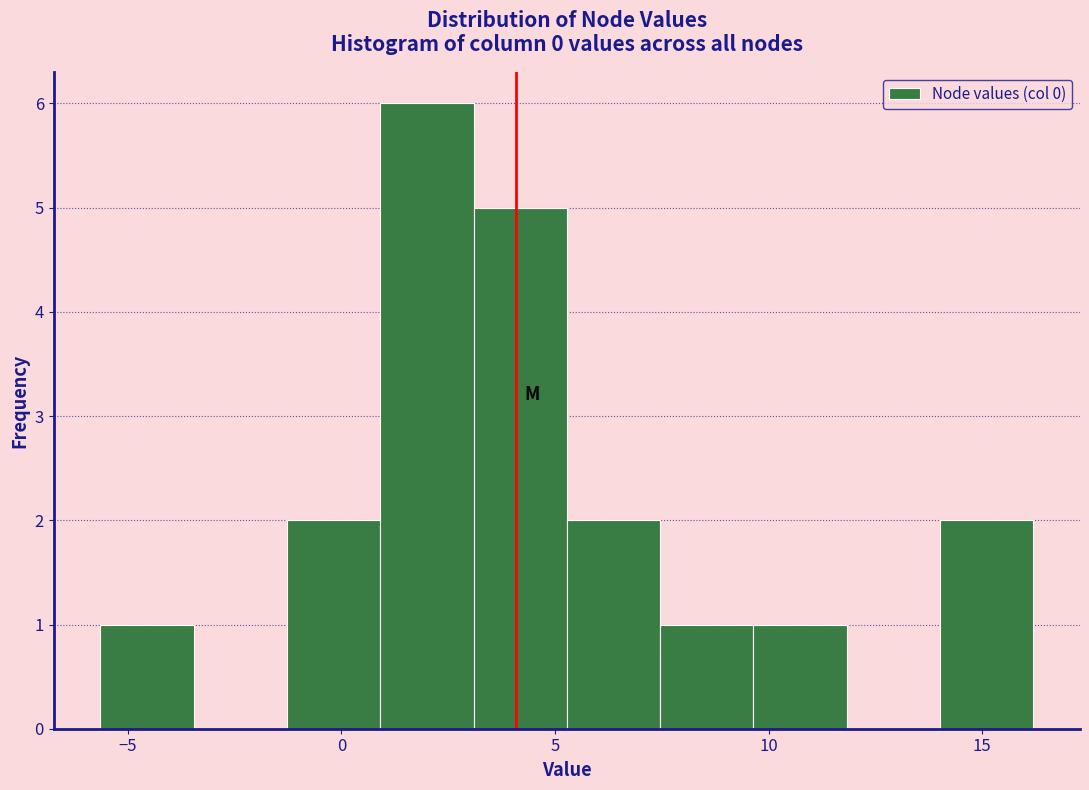

Reading left to right, list every bar in this chart as the range it spans on the x-axis followed by its height. Neither the bar edges nor the heights are printed on the chart, so give them approximately, as read against the axes.

-5.5 to -3.5: 1
-3.5 to -1.5: 0
-1.5 to 1.0: 2
1.0 to 3.0: 6
3.0 to 5.5: 5
5.5 to 7.5: 2
7.5 to 9.5: 1
9.5 to 12.0: 1
12.0 to 14.0: 0
14.0 to 16.0: 2